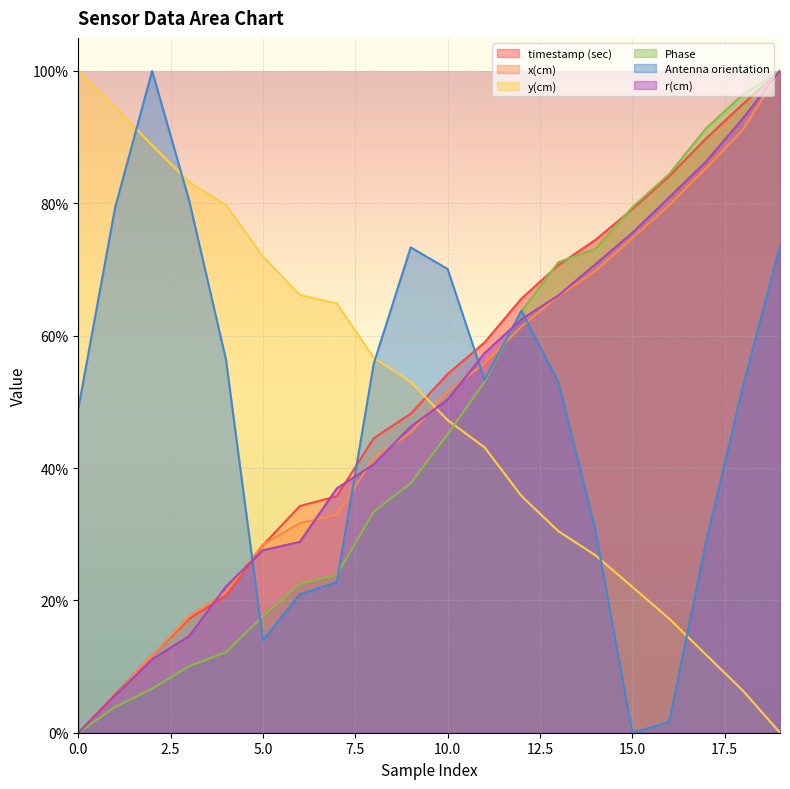

At 3, list the series in order from largest to smallest.

y(cm), Antenna orientation, x(cm), timestamp (sec), r(cm), Phase